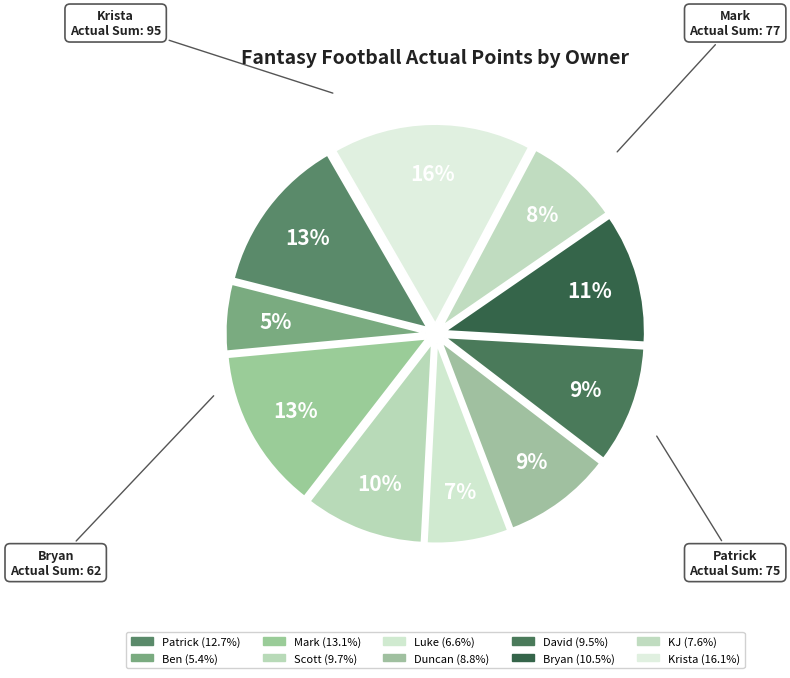

Is there a majority slice in this chart?

No